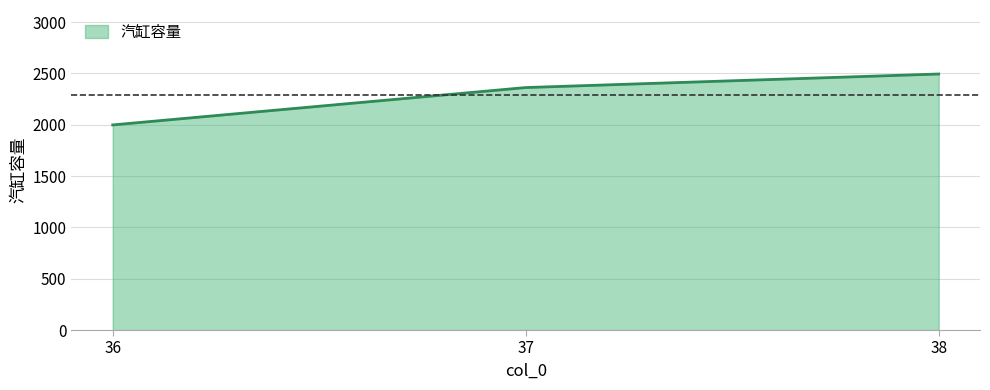

True or false: the data shows 2494 at 38.

True